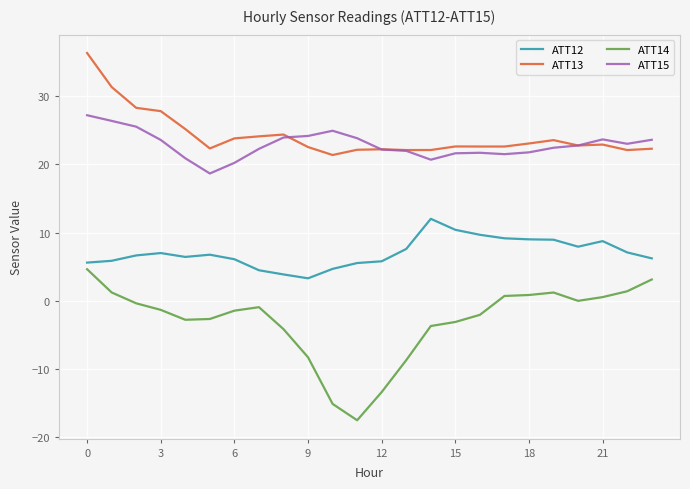

How many categories are shown in the chart?

24